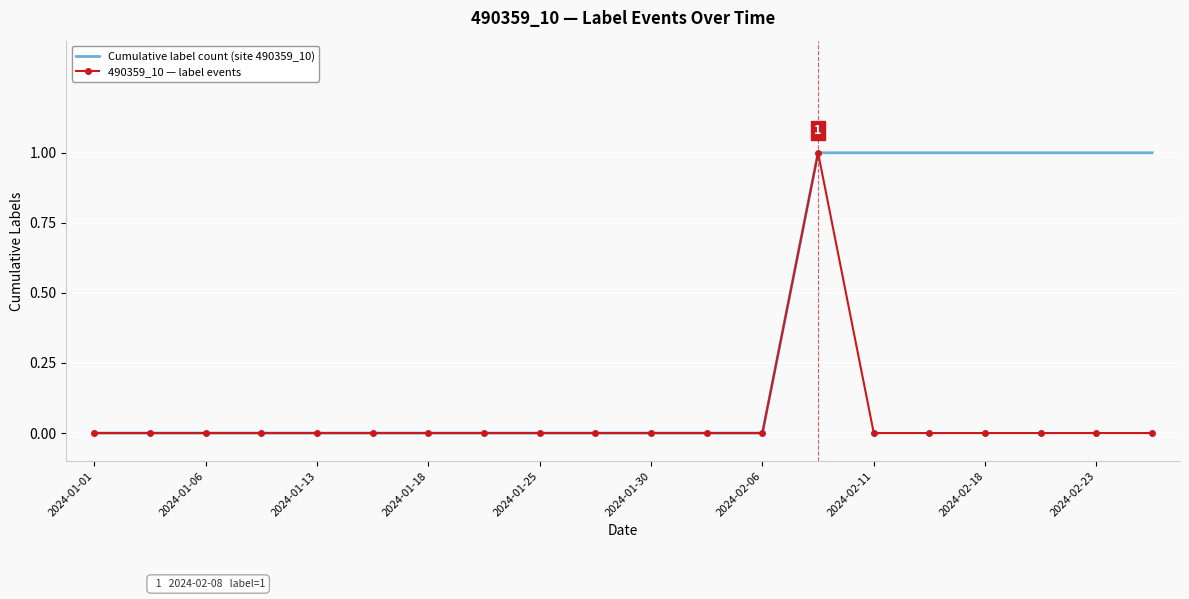

List the series in order of their overall mean, highest first.

Cumulative label count (site 490359_10), 490359_10 — label events